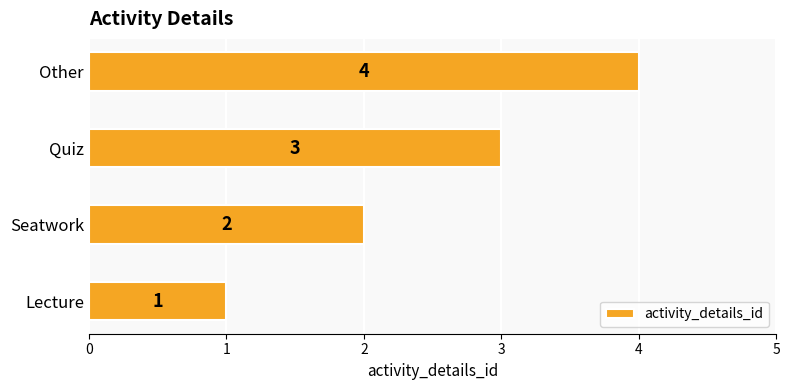

List the labels in order of value, largest first.

Other, Quiz, Seatwork, Lecture